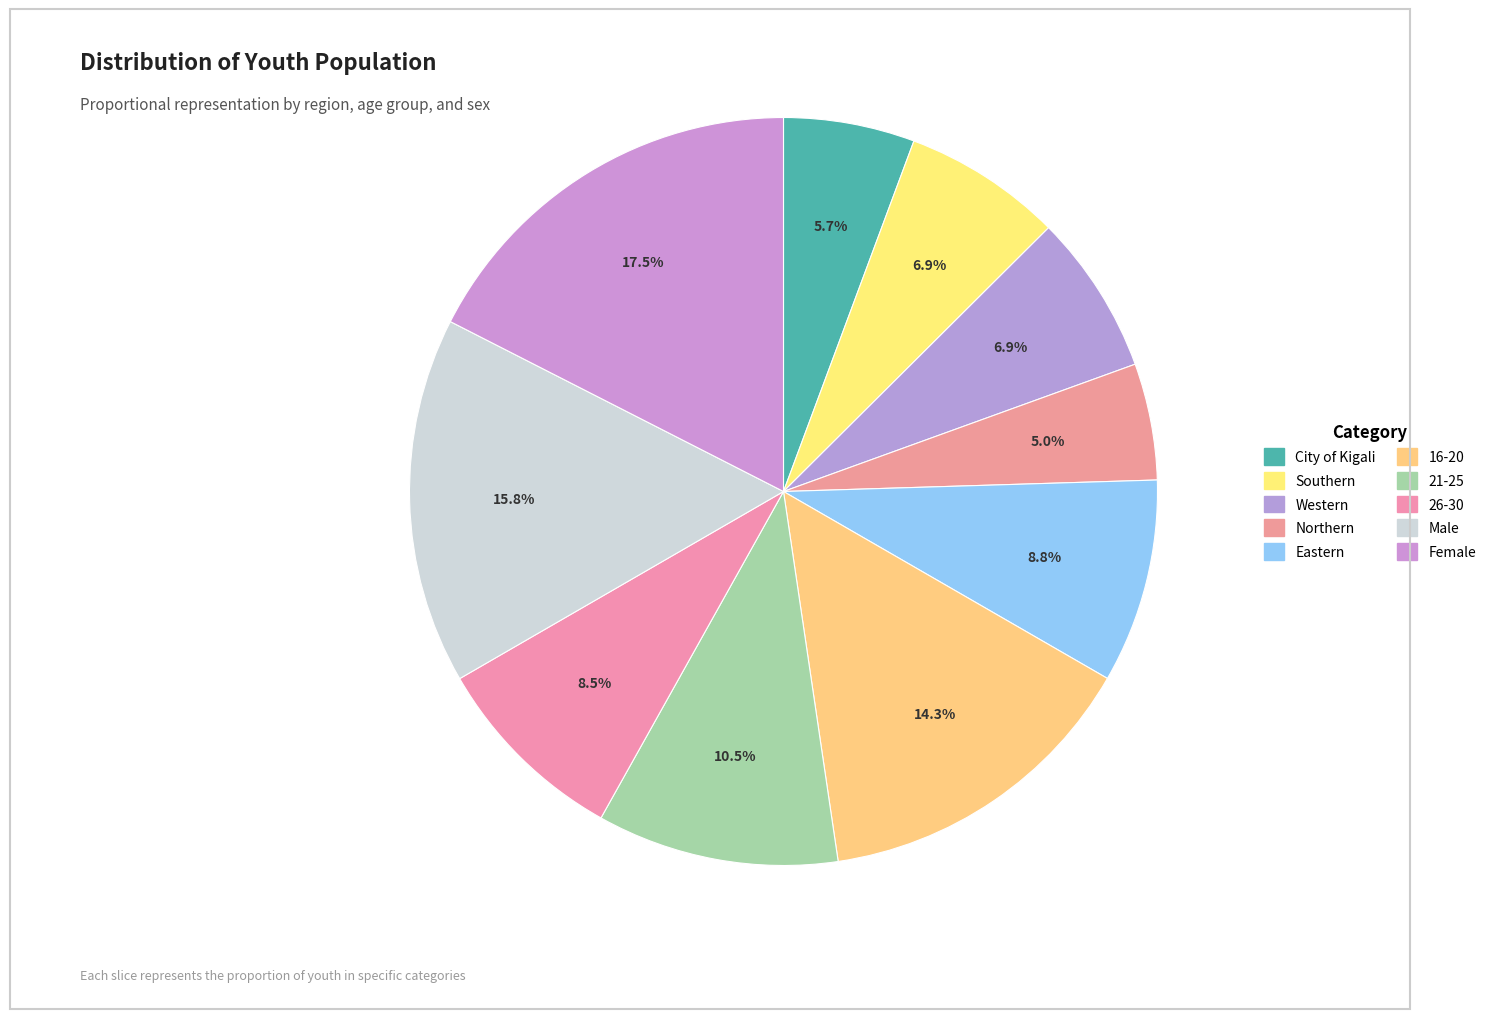

Count the number of slices in the pie.

10